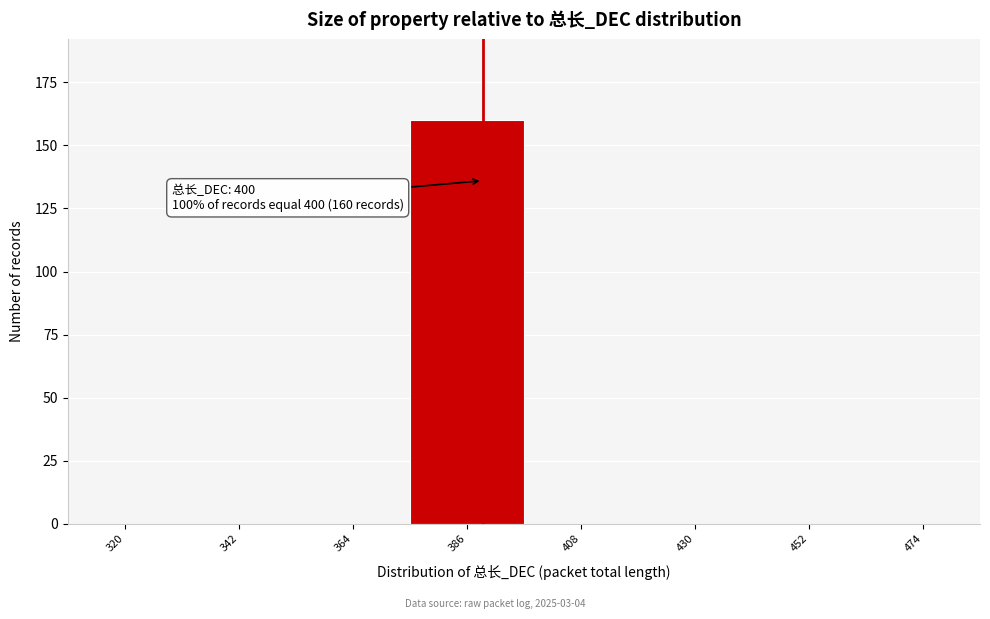

Reading left to right, extract all data points from this chart.

320=0	342=0	364=0	386=160	408=0	430=0	452=0	474=0